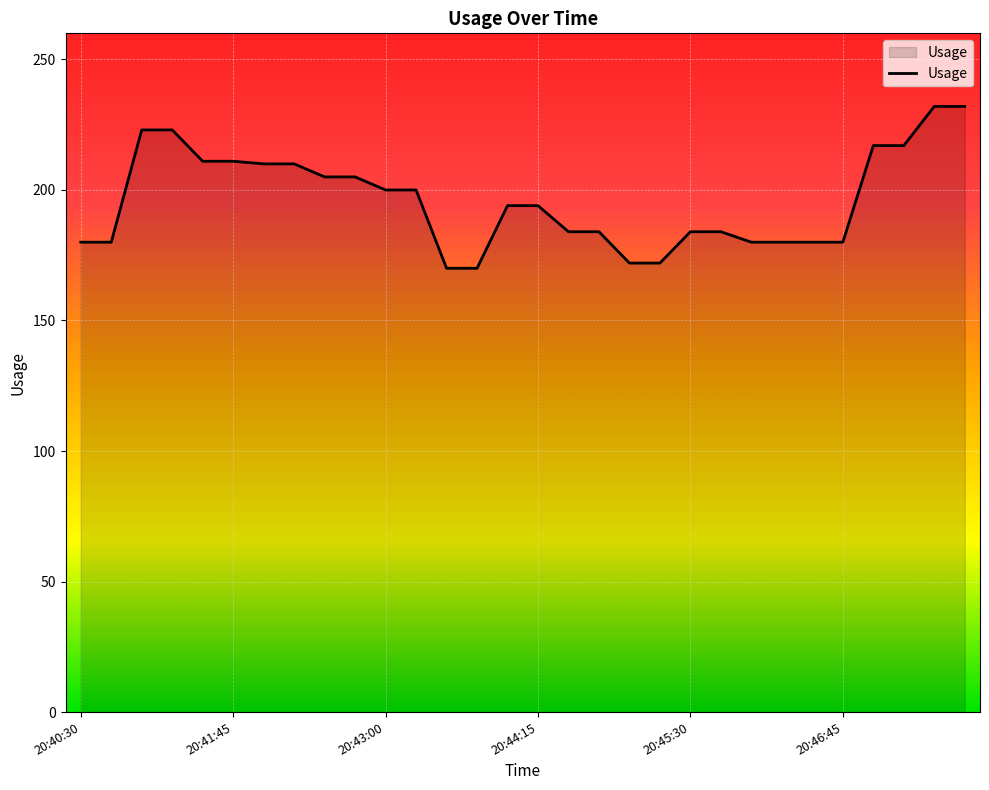

What is the difference between the second highest and minimum values?

62